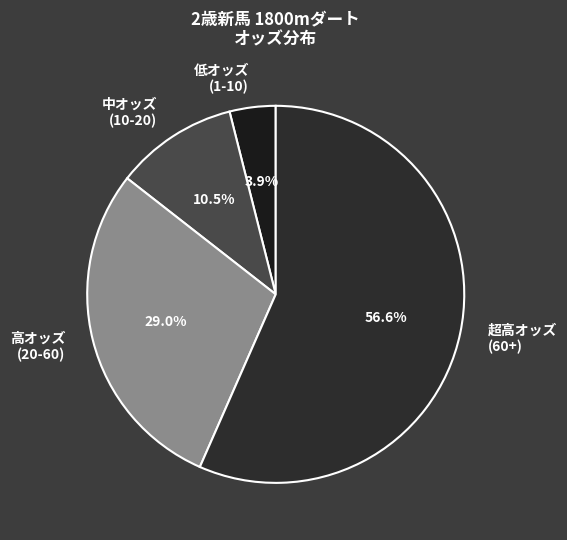

Do 低オッズ (1-10) and 超高オッズ (60+) together represent more than half of the pie?

Yes